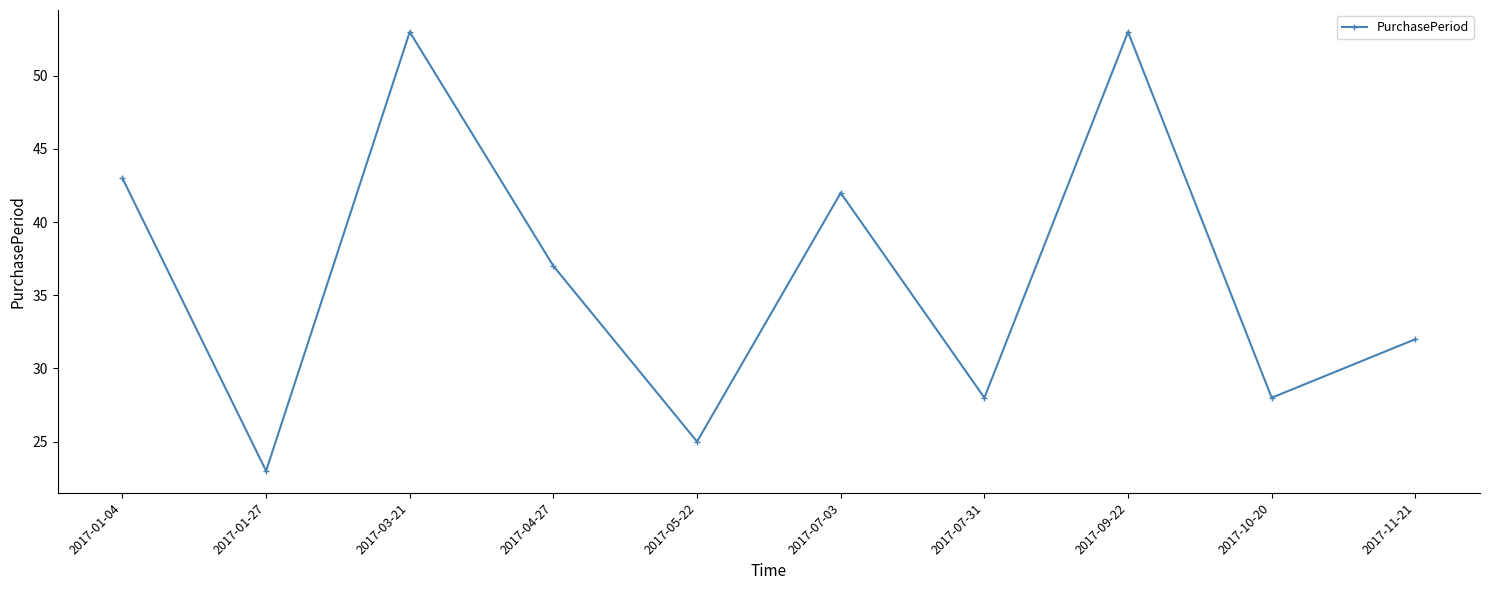

How many interior local peaks (higher than both neighbors) does the data have?

3